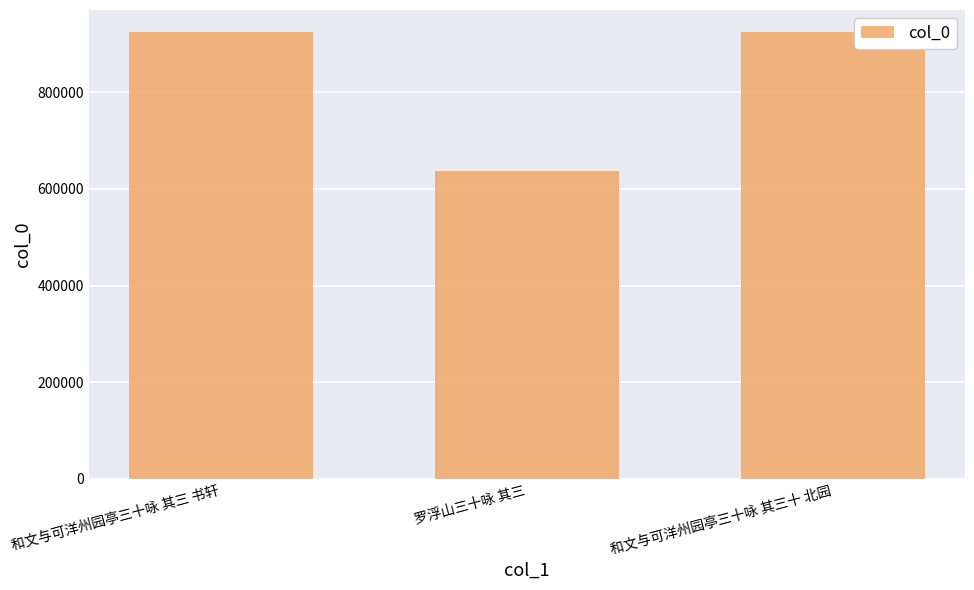

What is the sum of the values at 罗浮山三十咏 其三 and 和文与可洋州园亭三十咏 其三十 北园?

1559538